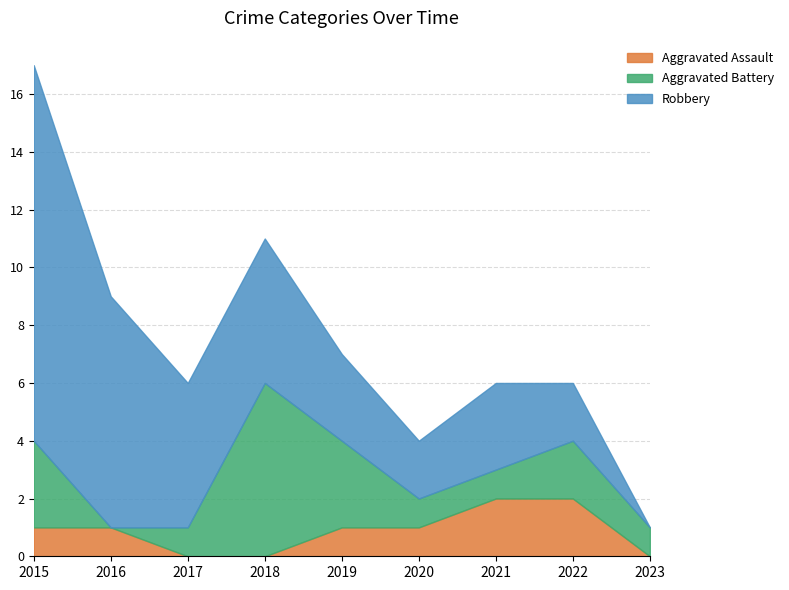

True or false: Robbery and Aggravated Assault cross at least once.

False